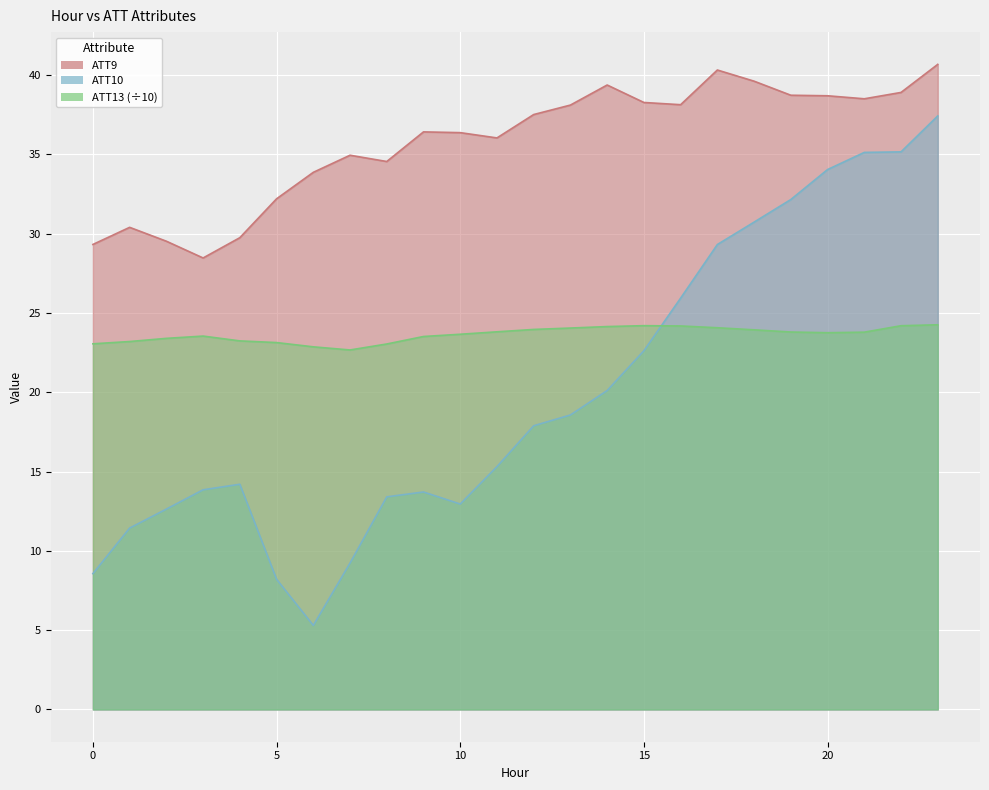

Which series has the largest total across all categories?

ATT9